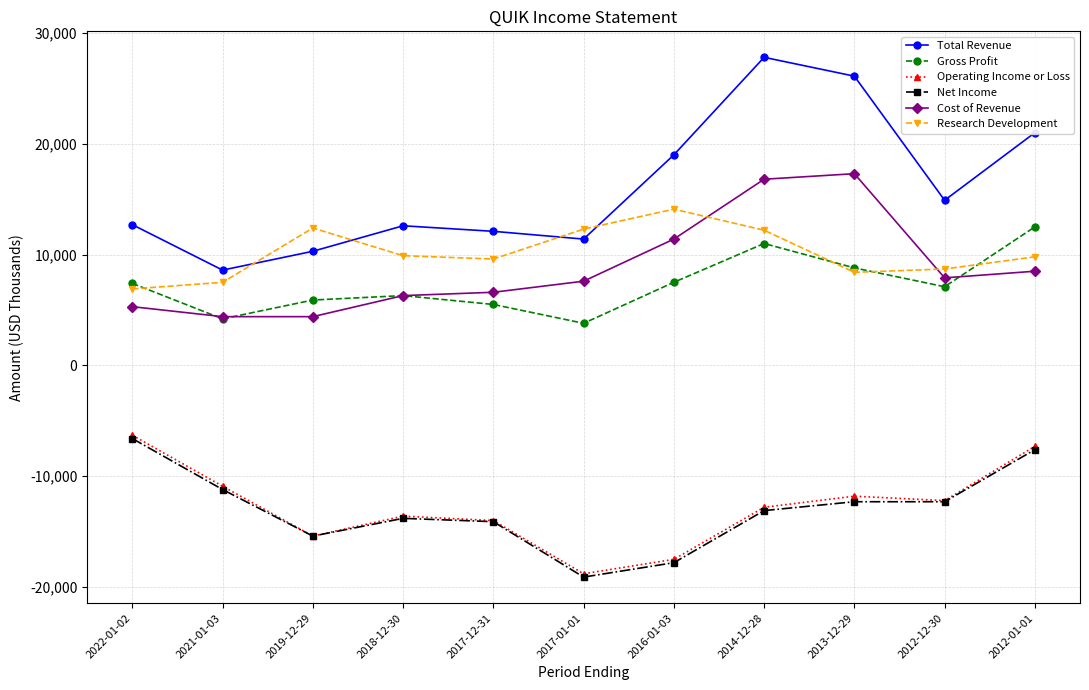

At which label is Cost of Revenue closest to 10850?

2016-01-03